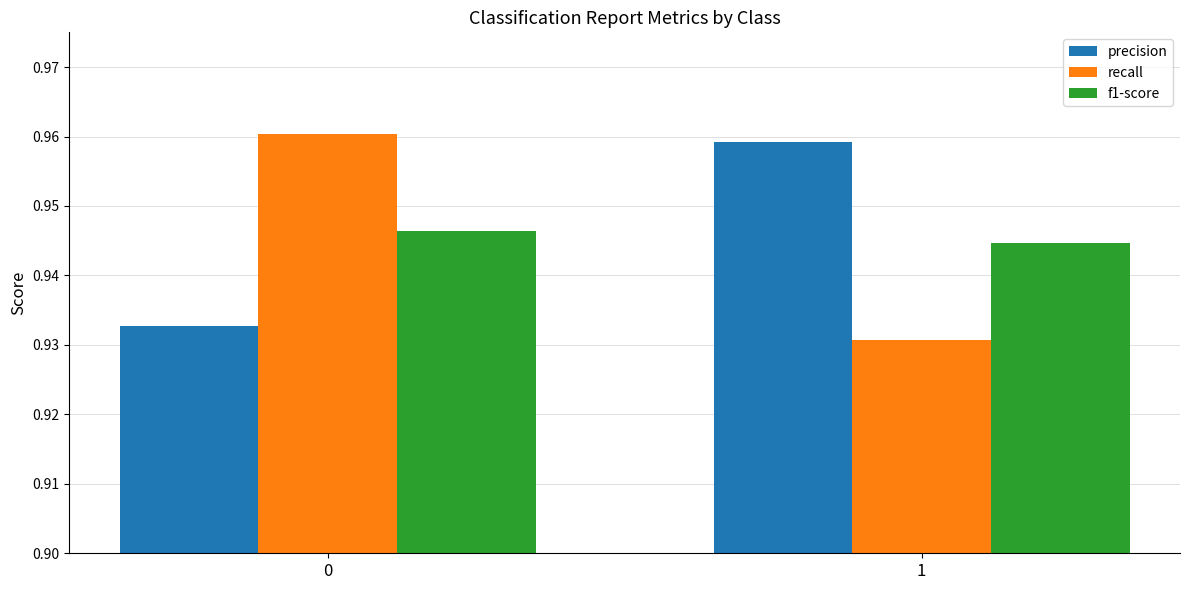

What is the total value across all series at 0?

2.8